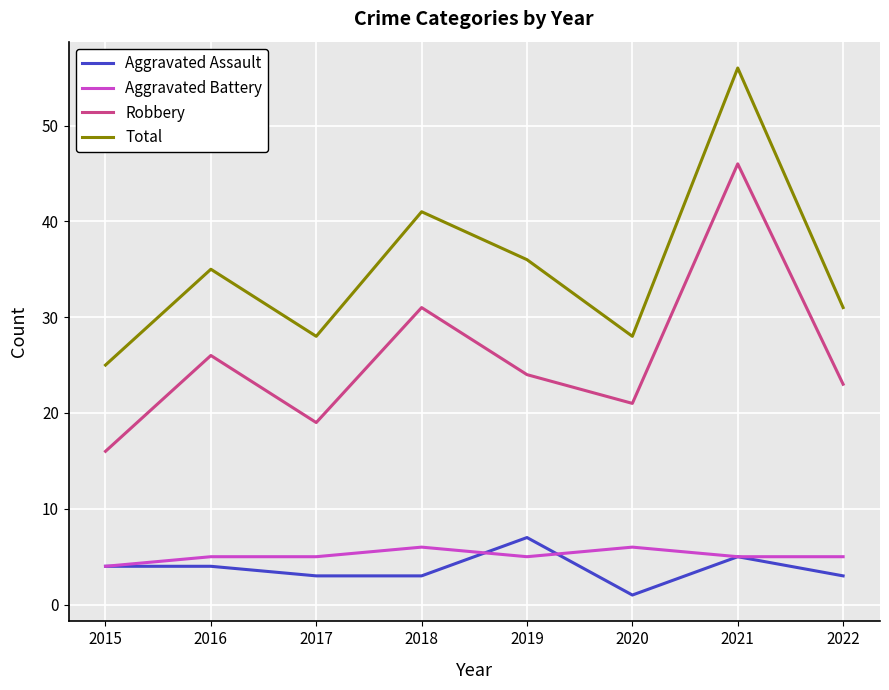

True or false: Robbery has a value of 49 at 2018.

False